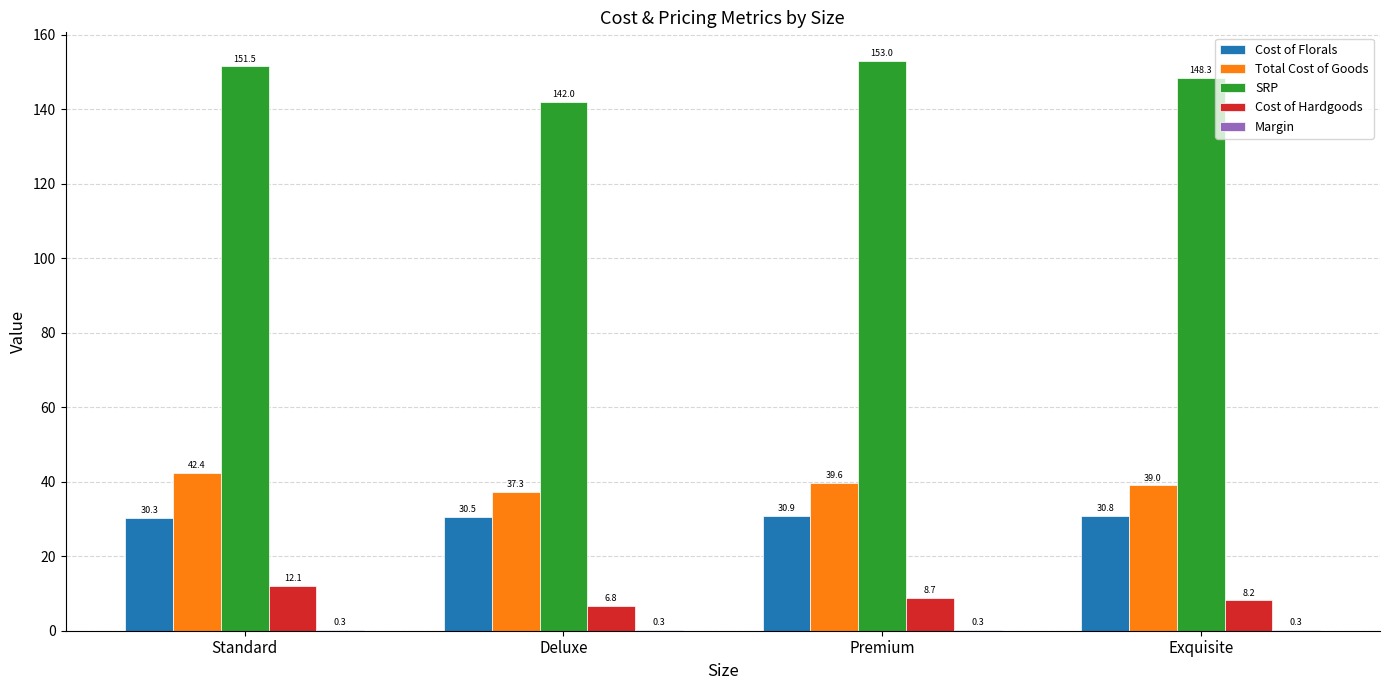

What is the spread (max minus min) of values at Exquisite?

148.0